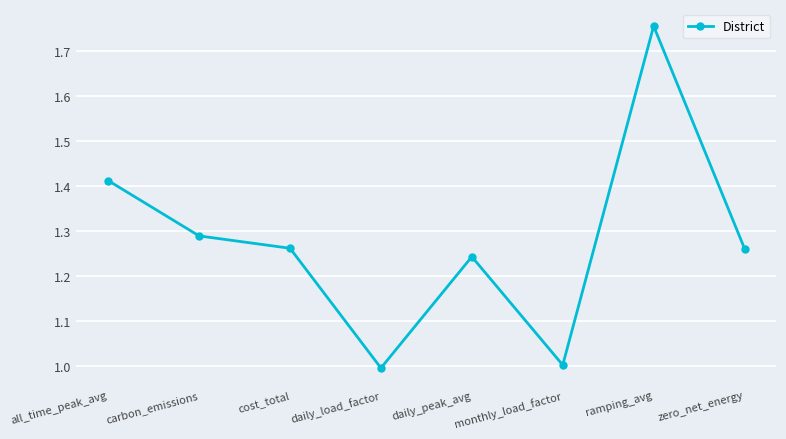

What is the difference between the second highest and second lowest values?

0.4